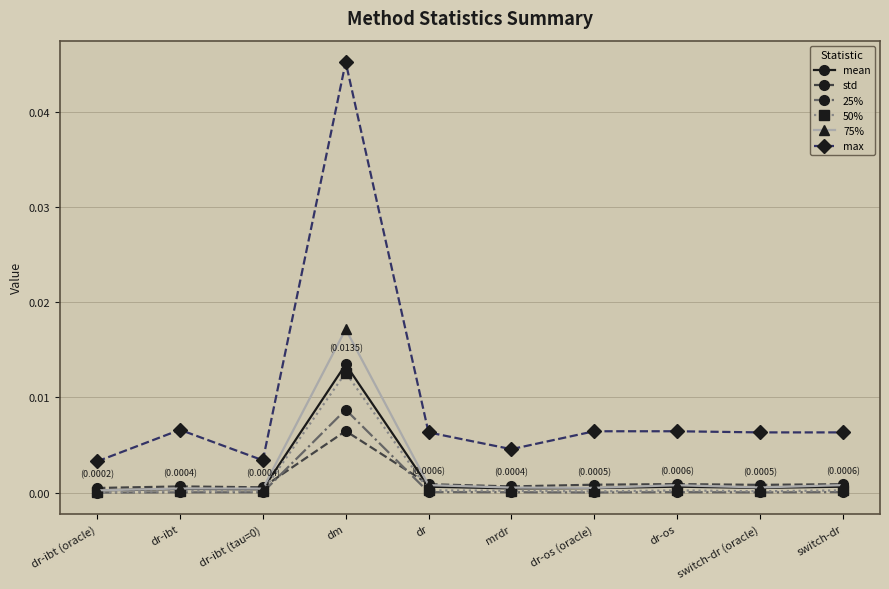

The 50% series shows 0.0 at dr-ibt (oracle). True or false?

True